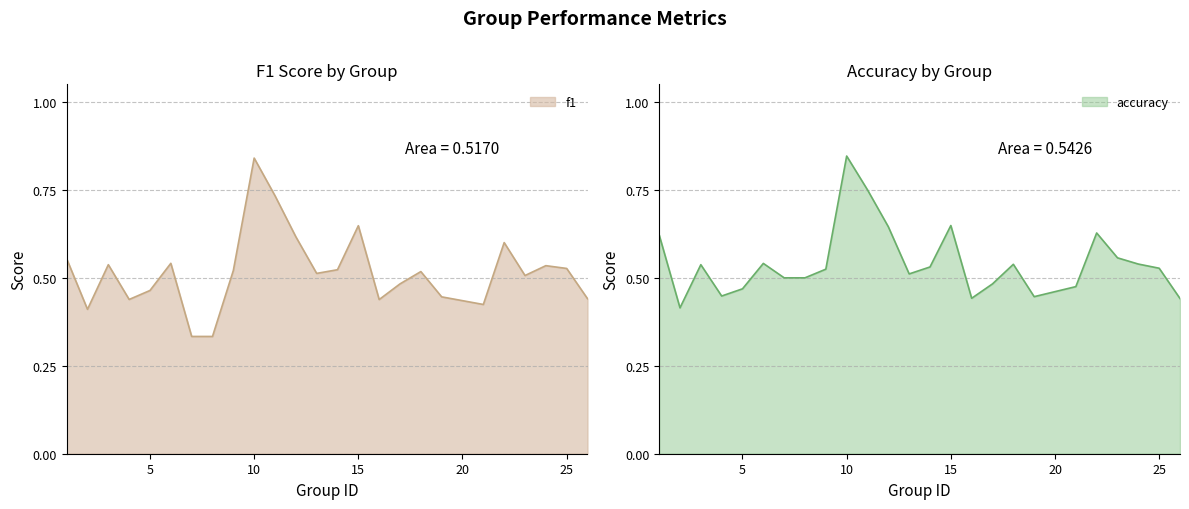

What is the difference between the f1 values at 18 and 4?

0.1